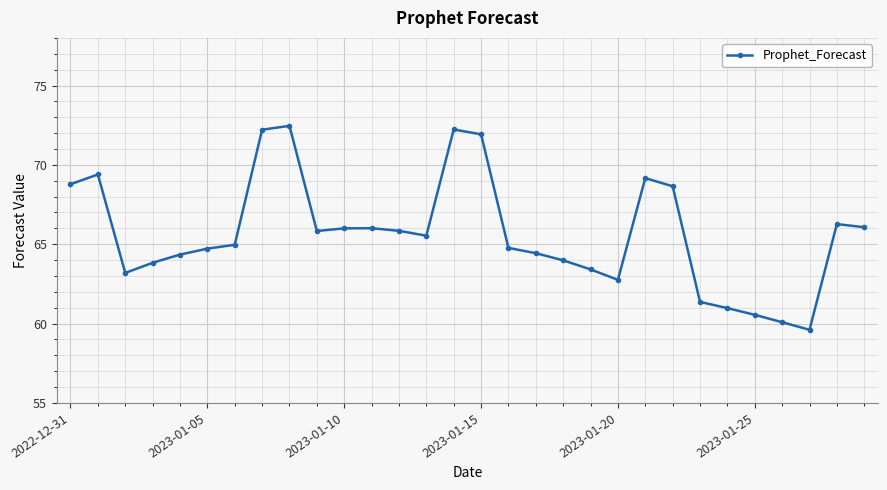

What is the minimum value shown in the chart?

59.6